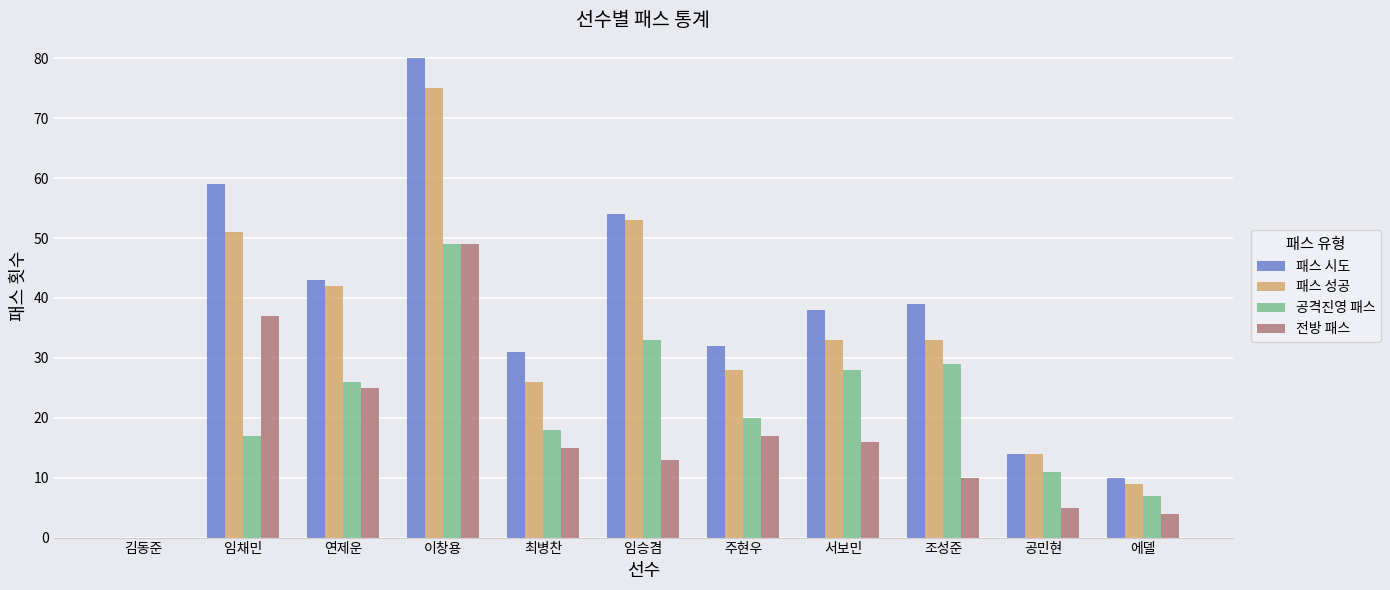

What is the sum of the 패스 시도 values at 에델 and 연제운?

53